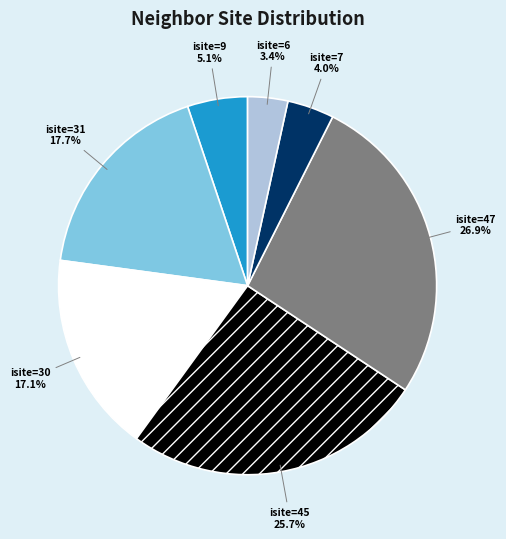

Rank the categories by value from highest to lowest.

isite=47, isite=45, isite=31, isite=30, isite=9, isite=7, isite=6